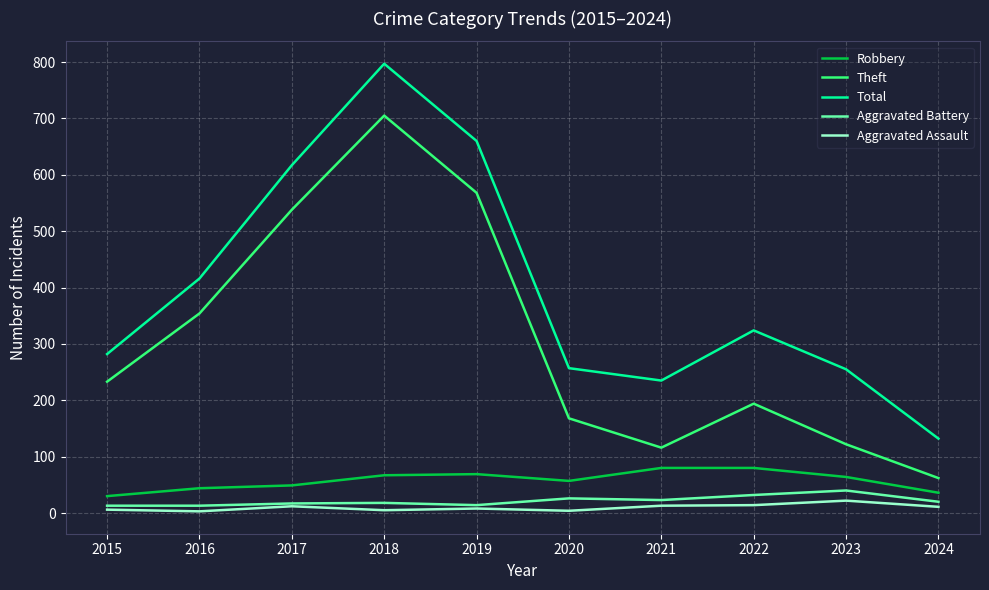

What is the sum of all Theft values?

3060